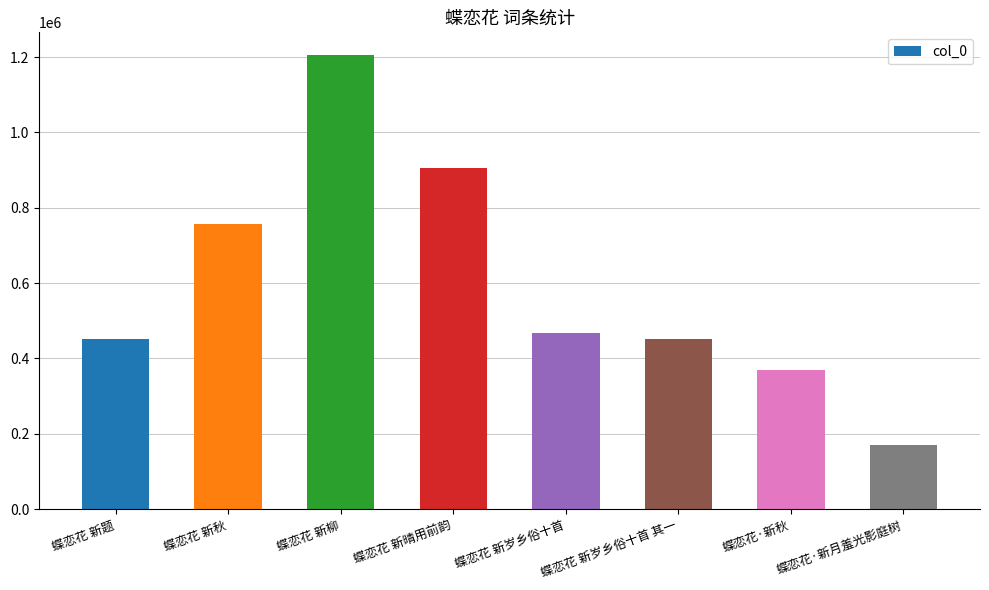

What is the difference between the values at 蝶恋花 新柳 and 蝶恋花 新岁乡俗十首 其一?

754495